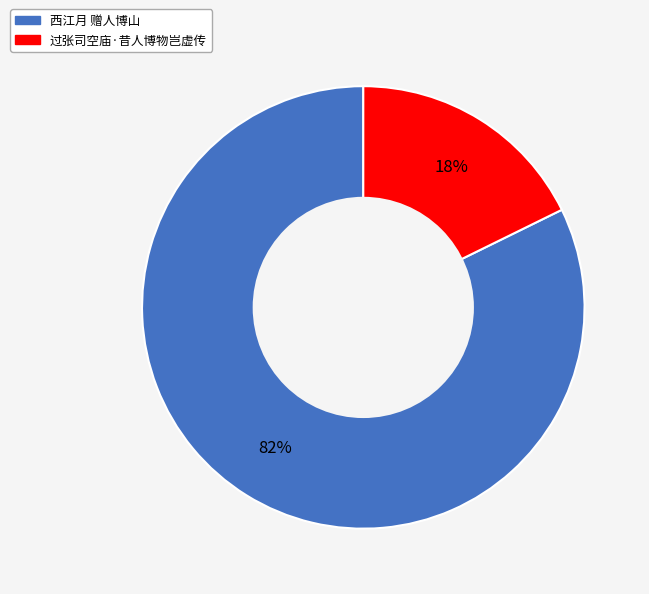

To the nearest percent, what is the average slice percentage?

50%